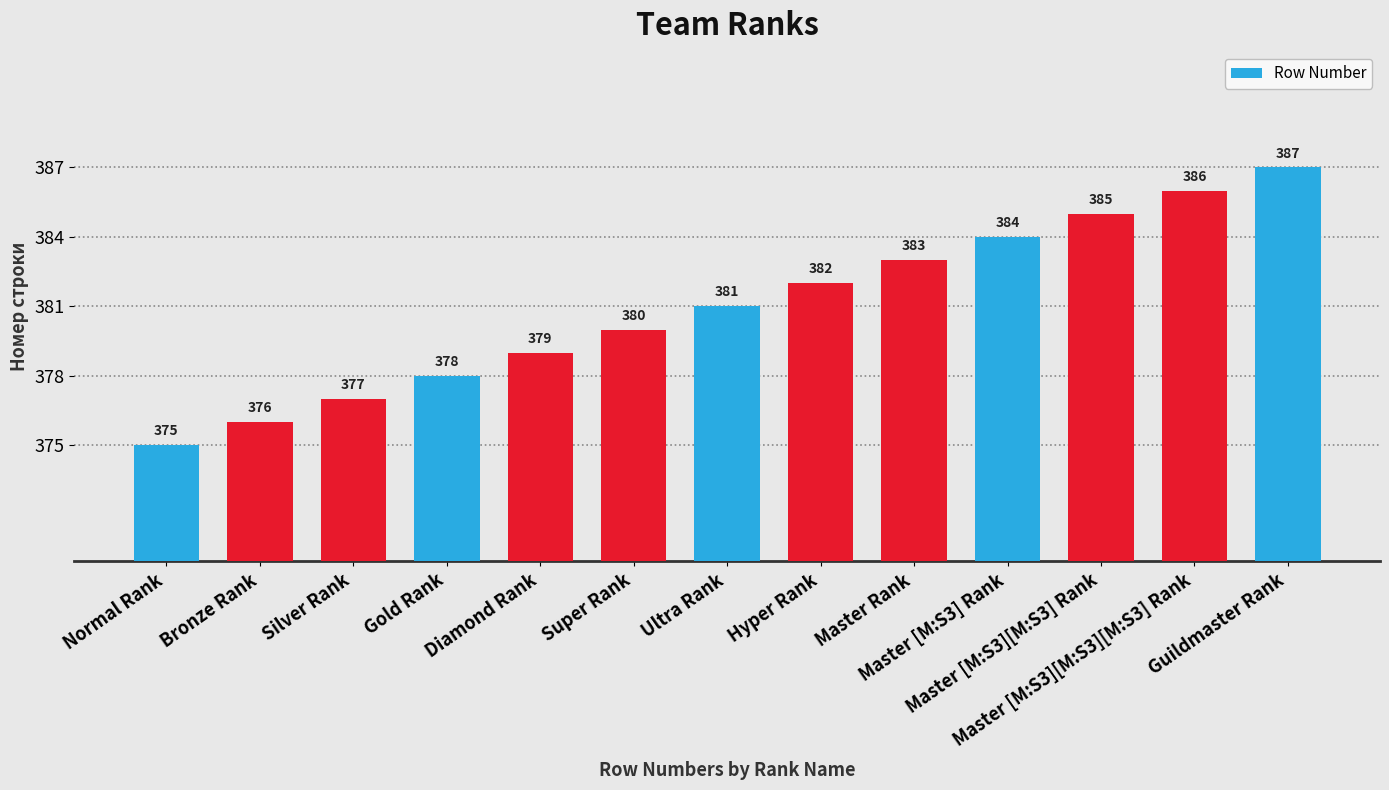

The value at Master [M:S3][M:S3][M:S3] Rank is 386. True or false?

True